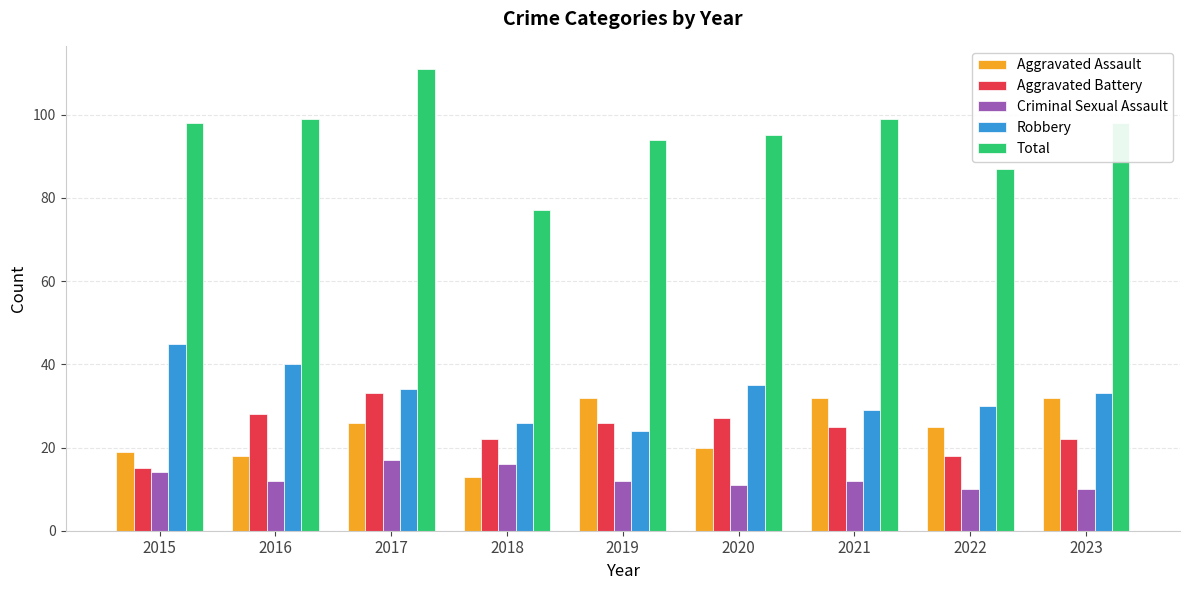

Read the Aggravated Assault value at 2019, to the nearest 5.

30